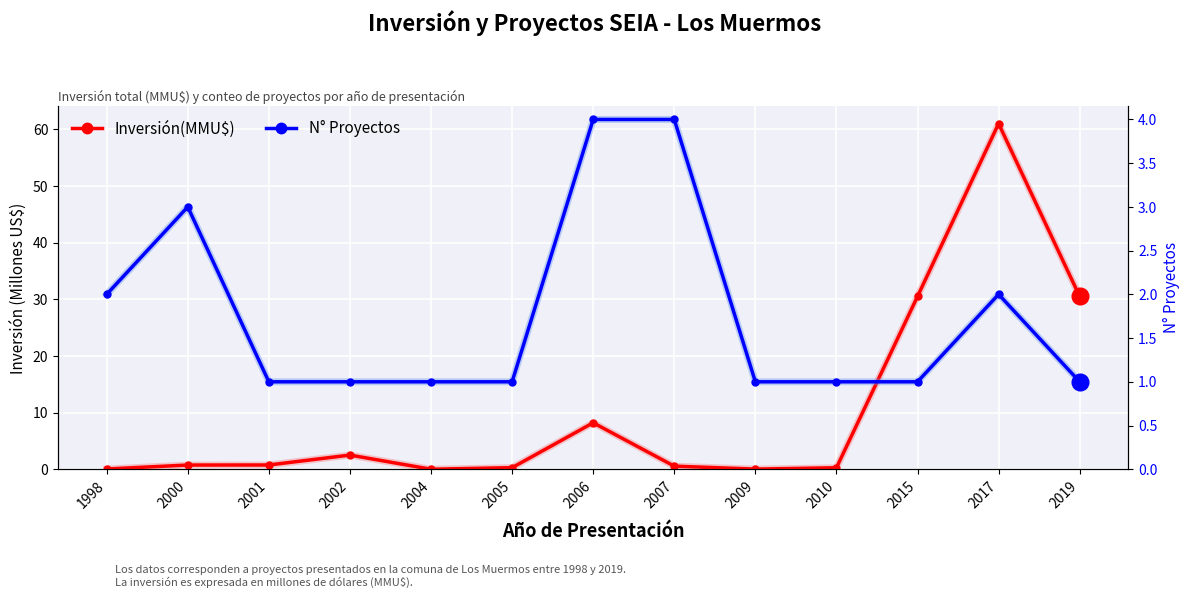

What is the approximate value of Inversión(MMU$) at 2002?

2.5